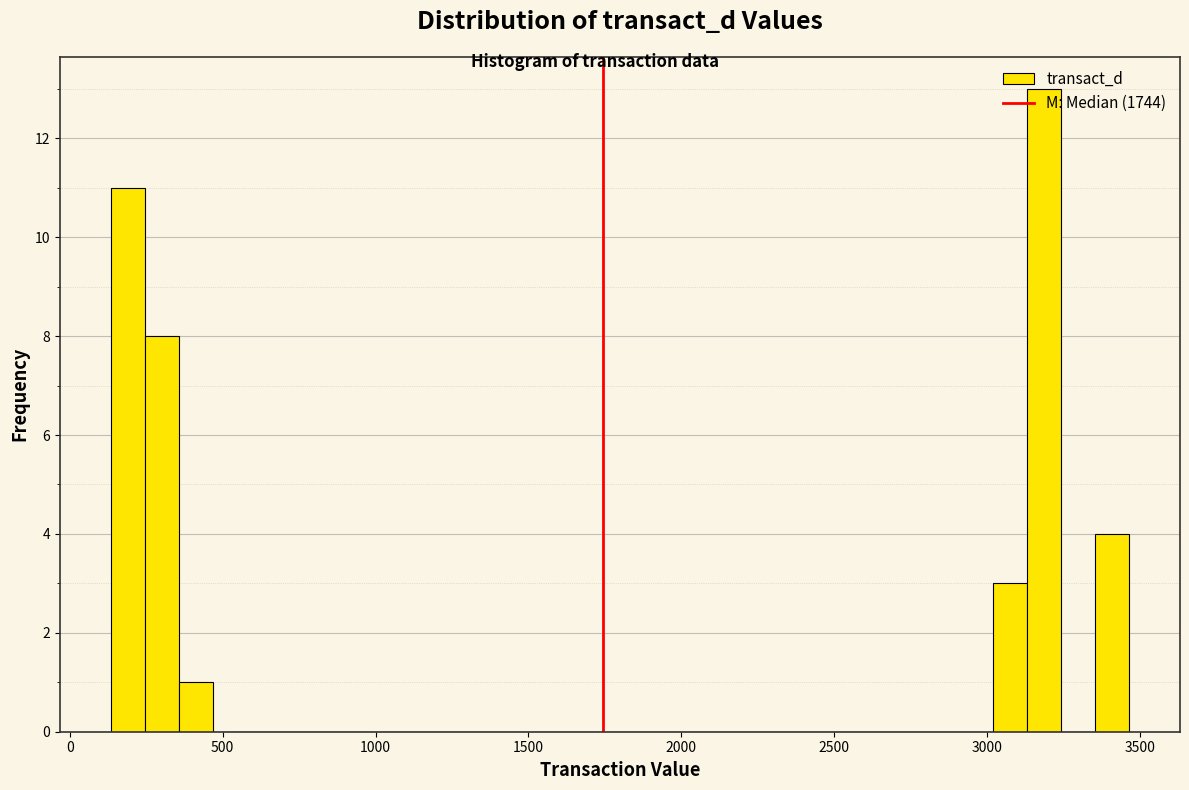

Around what value on the x-axis is the tallest bar? Give the approximate position of its centre, as read against the axis.

3200